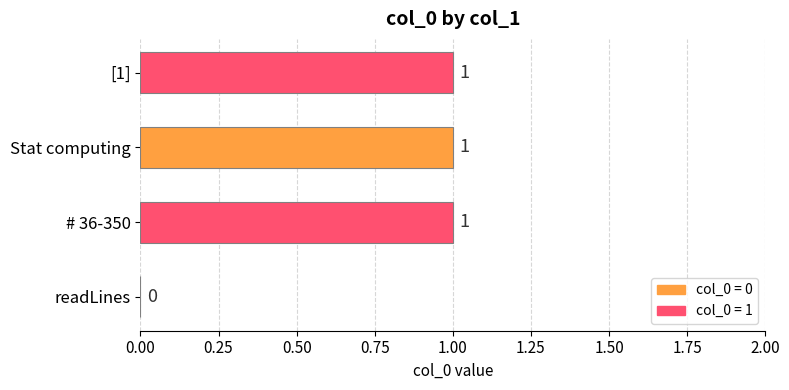

What is the sum of all values?

3